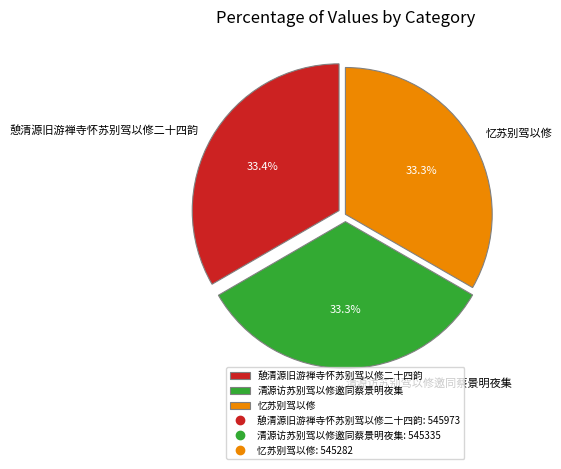

Approximately how many times larger is the value at 忆苏别驾以修 compared to 清源访苏别驾以修邀同蔡景明夜集?

1.0